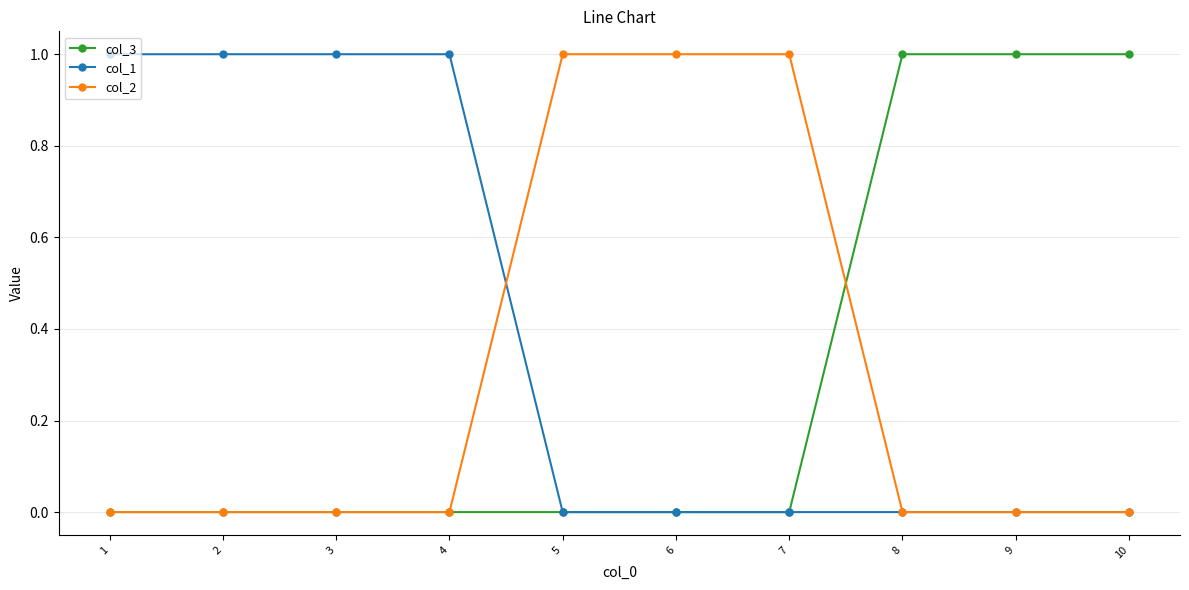

Is the value of col_1 at 7 greater than the value of col_2 at 6?

No